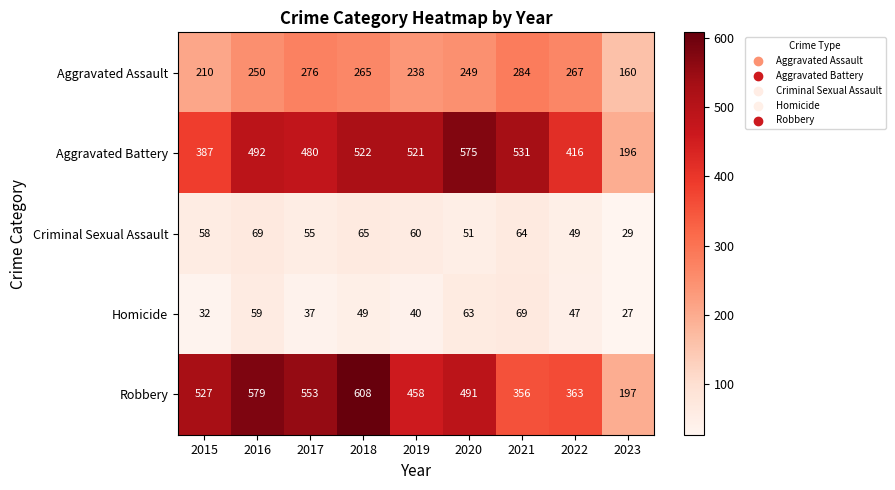

Where is Aggravated Assault nearest to the value 222?

2015